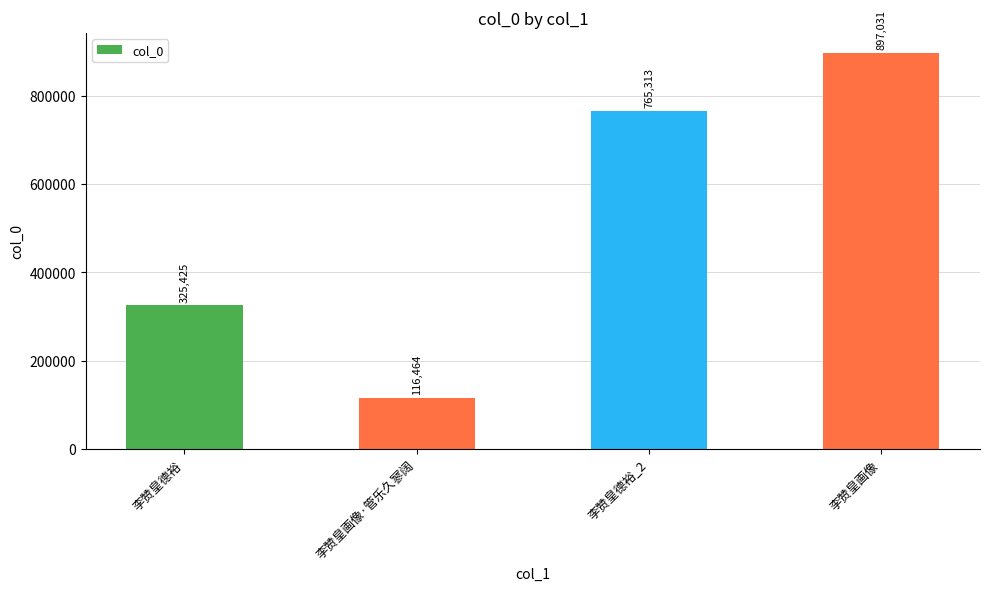

What is the label of the 1st bar from the right?

李赞皇画像